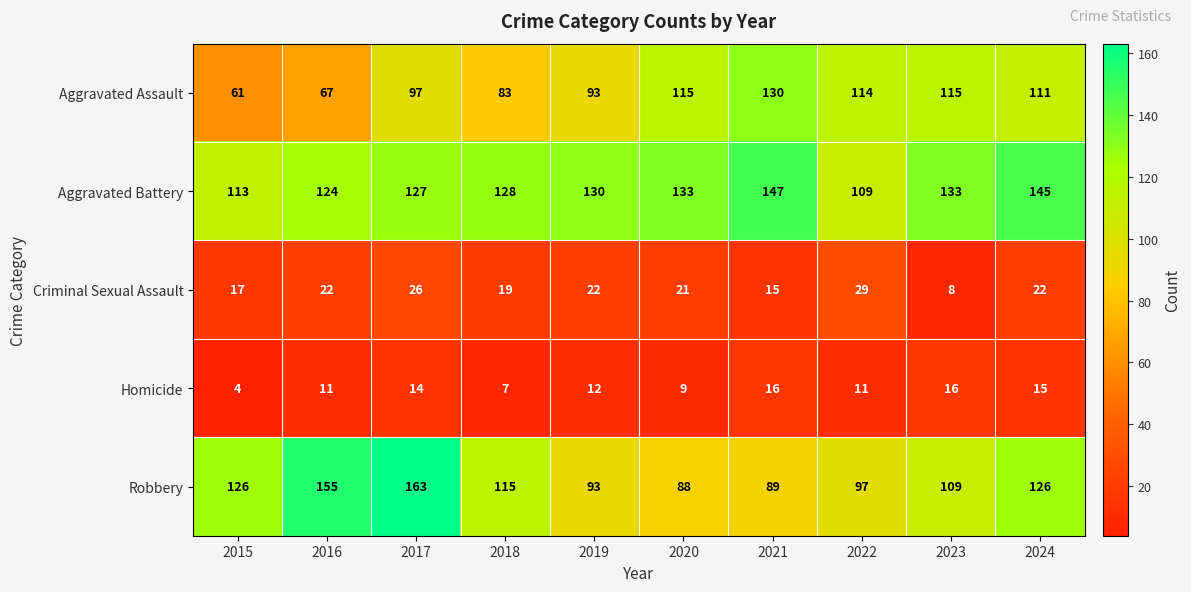

Between 2021 and 2024, which series saw the biggest shift?

Robbery